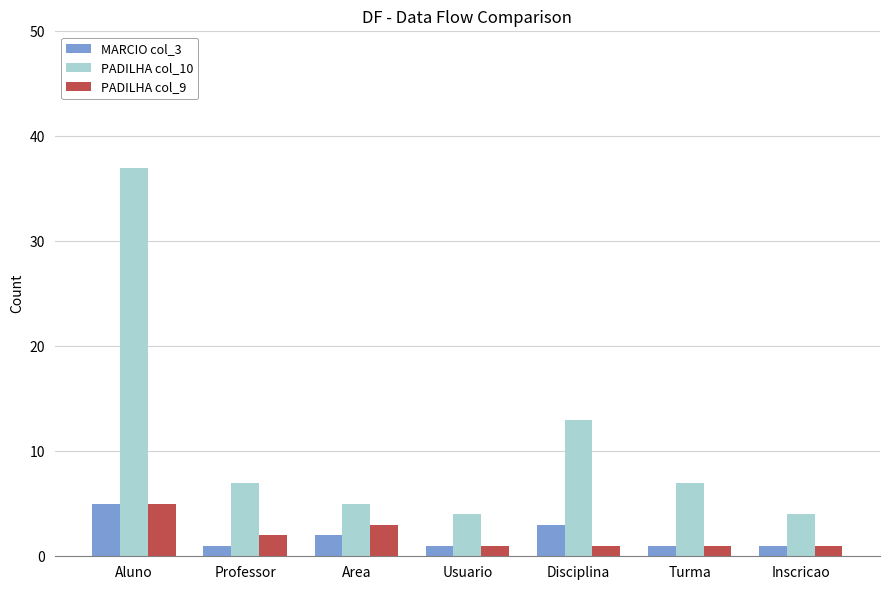

What is the total value across all series at Aluno?

47